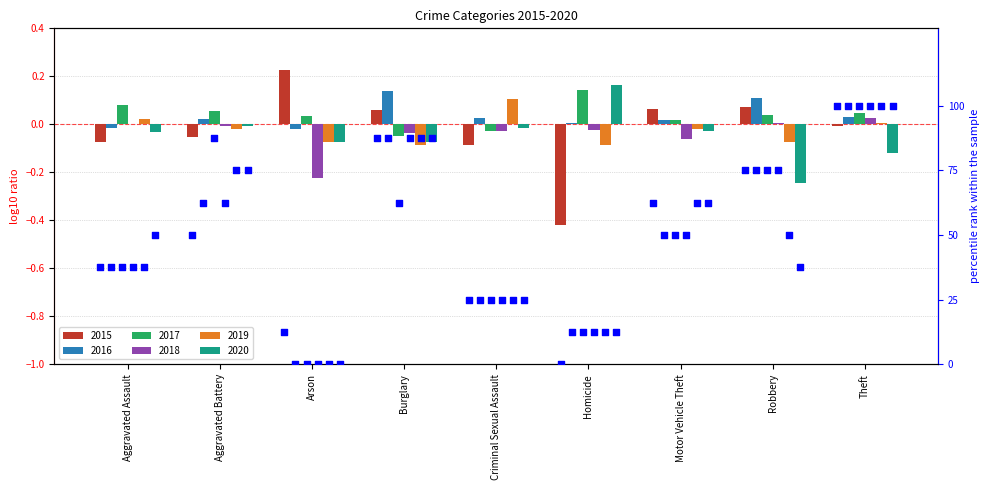

Approximately how many times larger is the value at Robbery compared to Aggravated Battery?

1.5